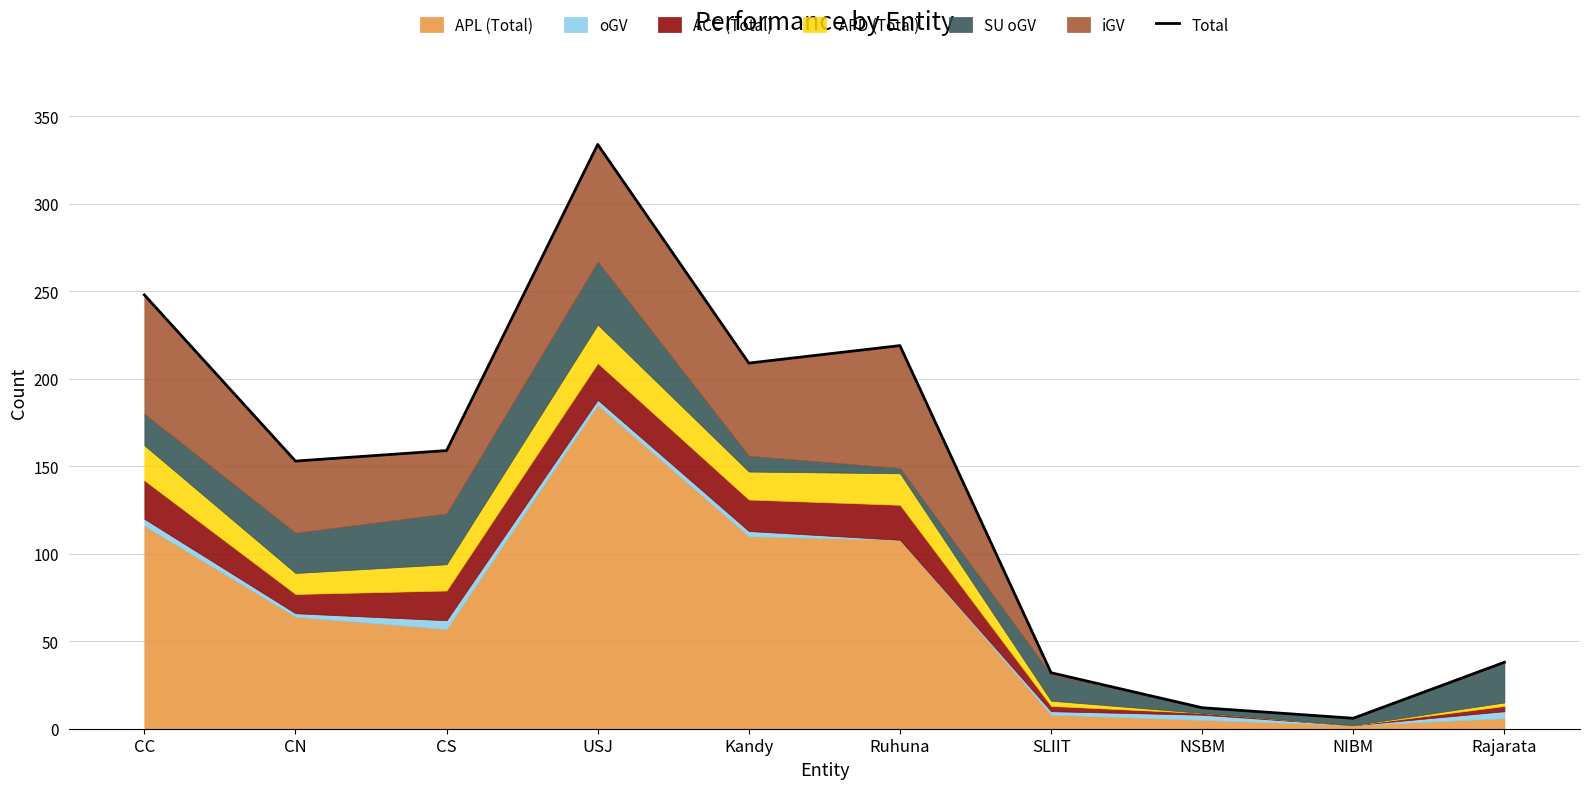

How many lines are shown in the chart?

1